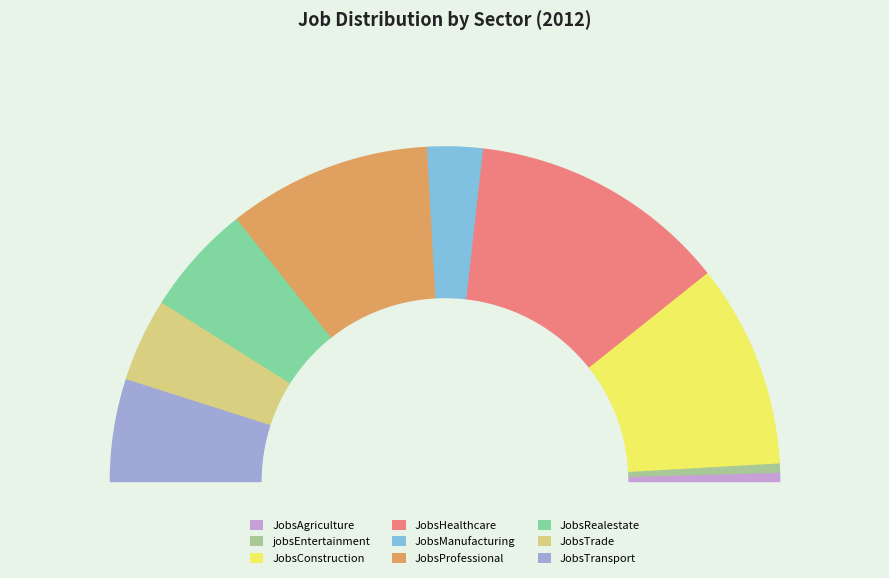

Which has a higher value, JobsProfessional or JobsRealestate?

JobsProfessional